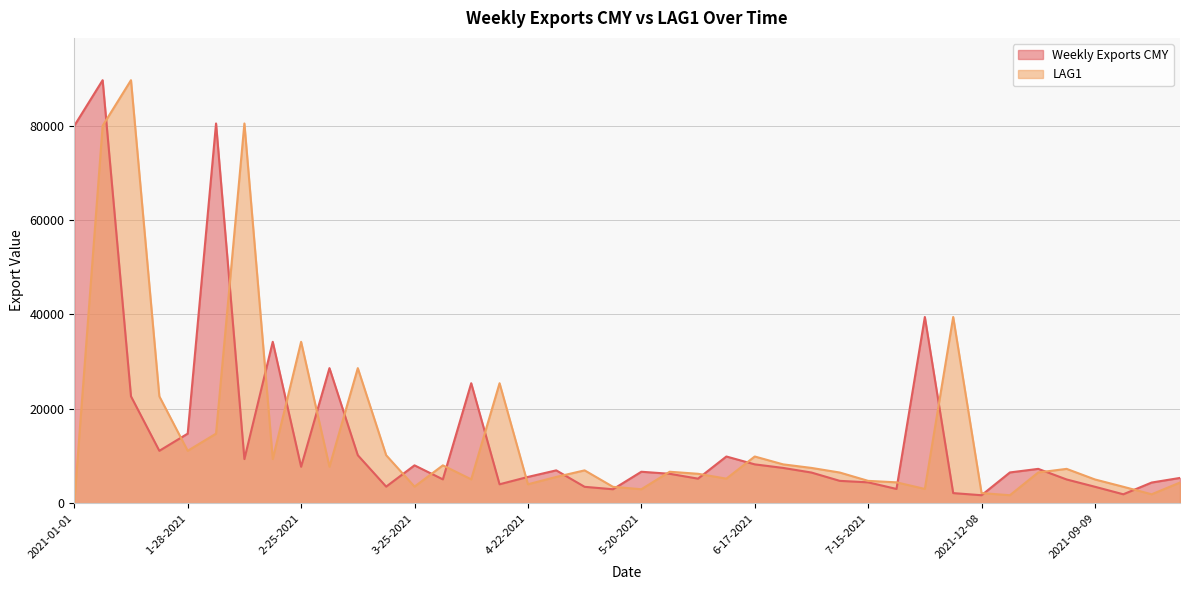

How many lines are shown in the chart?

2